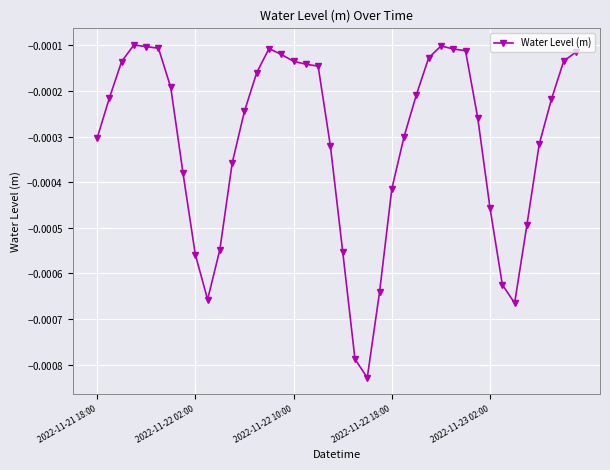

How many distinct data groups are displayed?

1